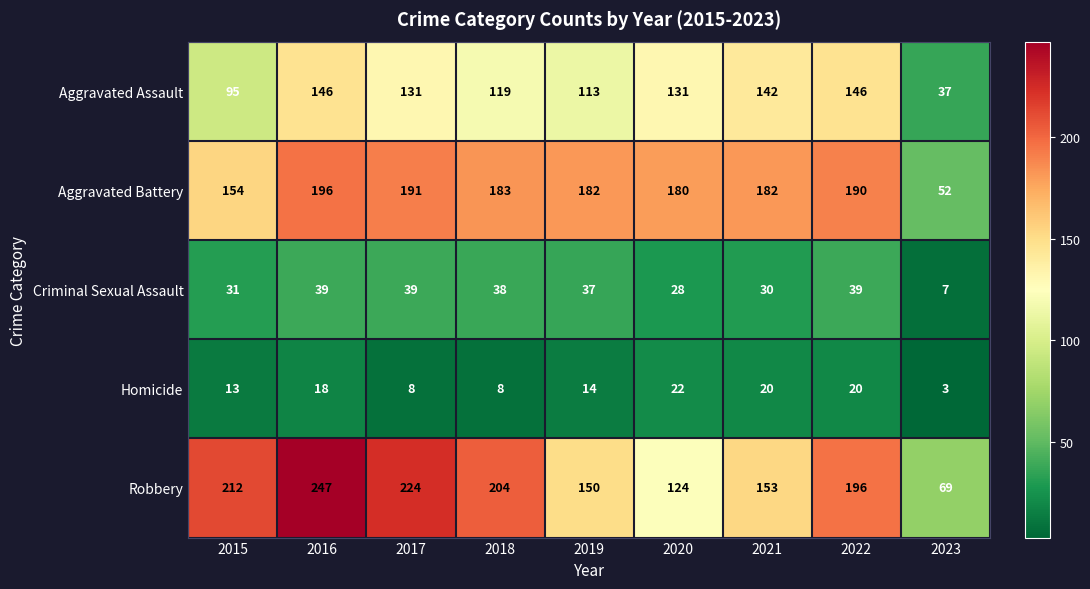

Which series has the widest spread of values?

Robbery